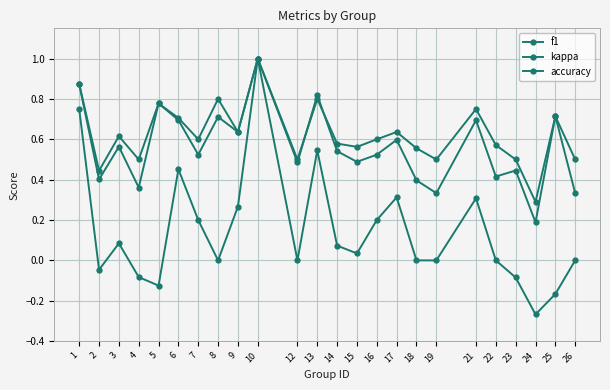

The kappa series shows -0.6 at 12. True or false?

False